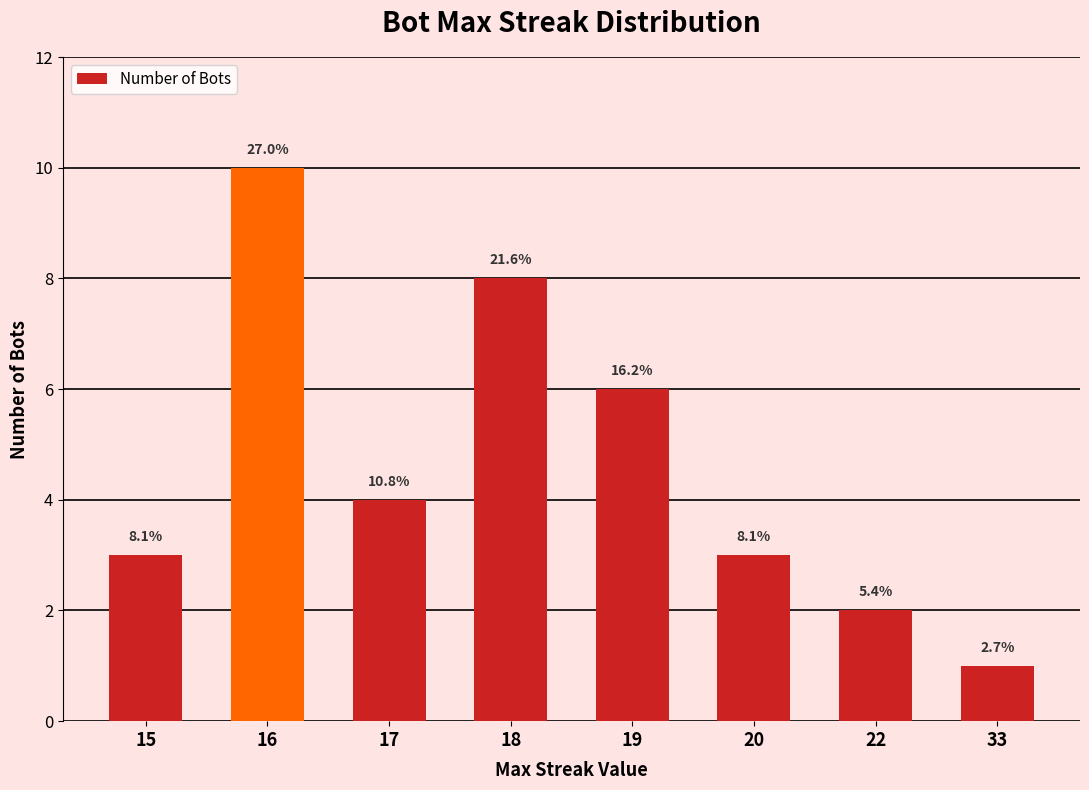

List the labels in order of value, largest first.

16, 18, 19, 17, 15, 20, 22, 33